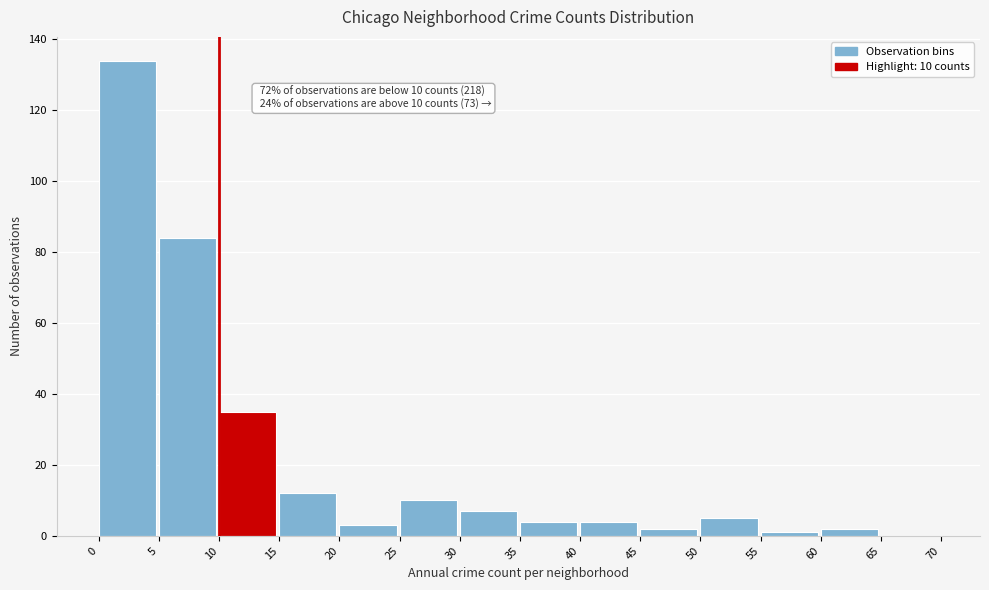

Over which range of the x-axis is the bar tallest?

0 to 5